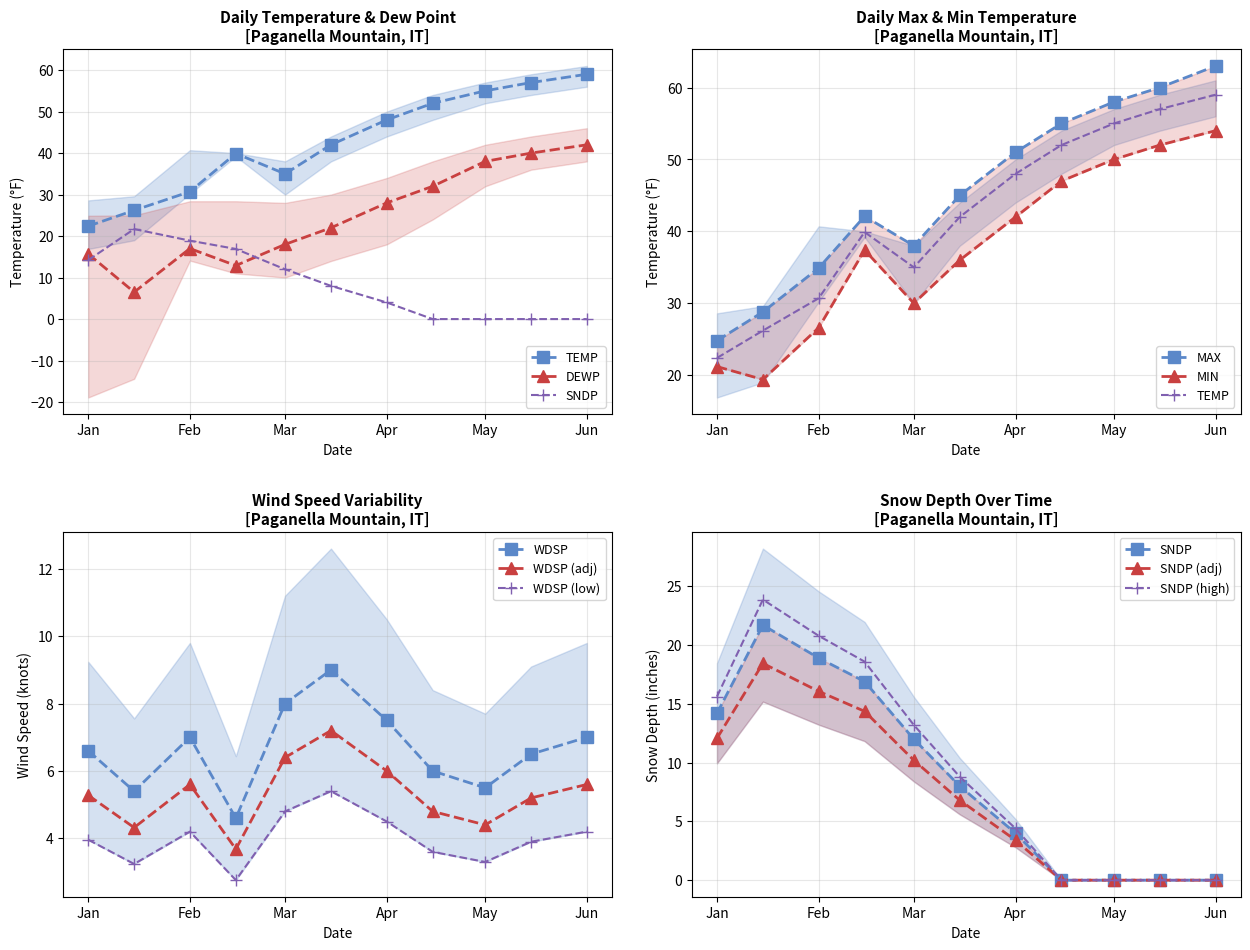

True or false: WDSP (adj) and WDSP intersect in this chart.

False